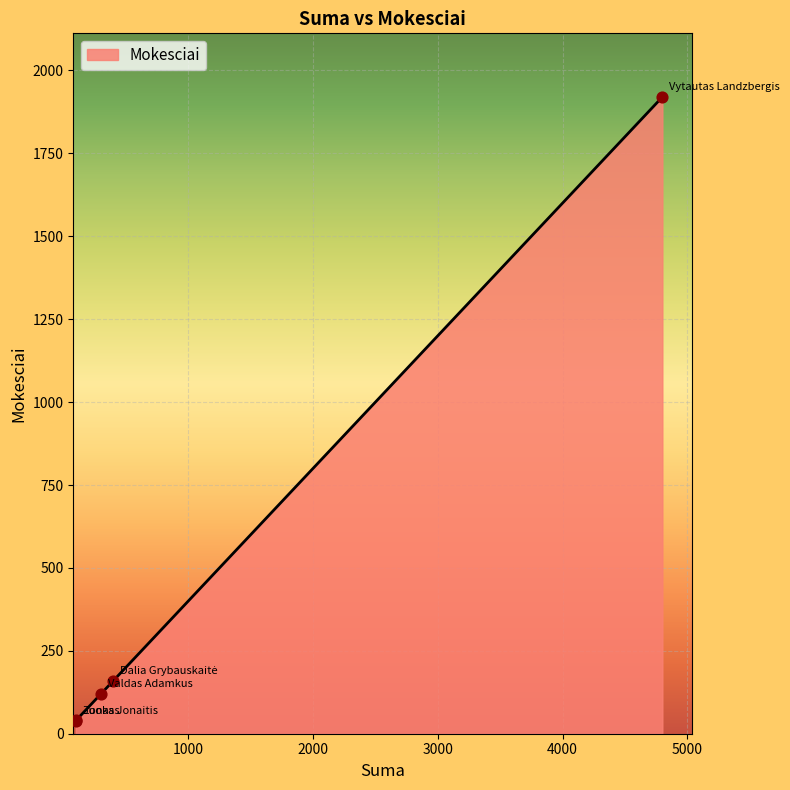

True or false: the data has more than 1 interior local peaks.

False